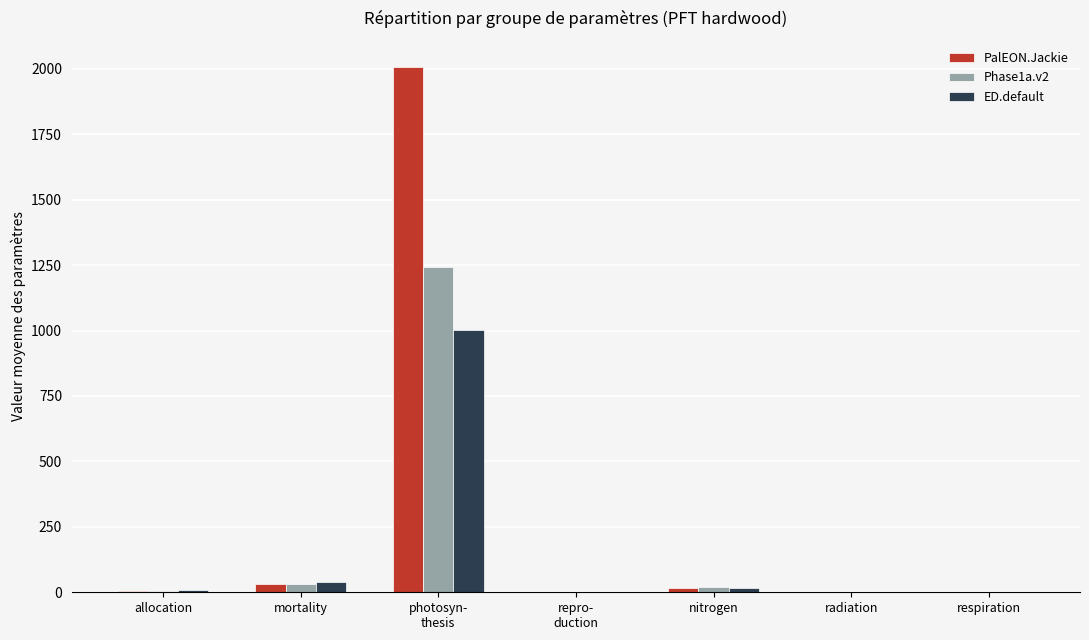

What is the maximum value for ED.default?

1002.2